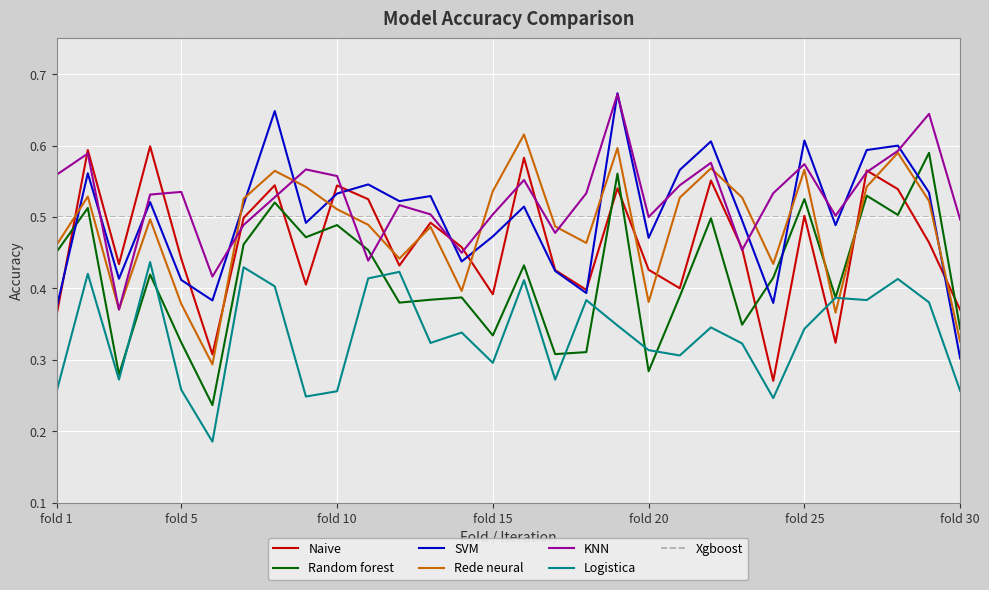

After their last crossing, which series has the higher values: Random forest or Rede neural?

Random forest